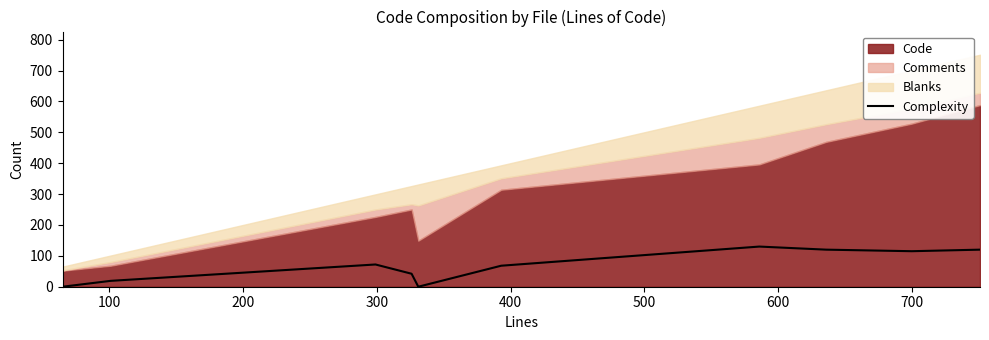

What is the highest value of the Complexity series?

130